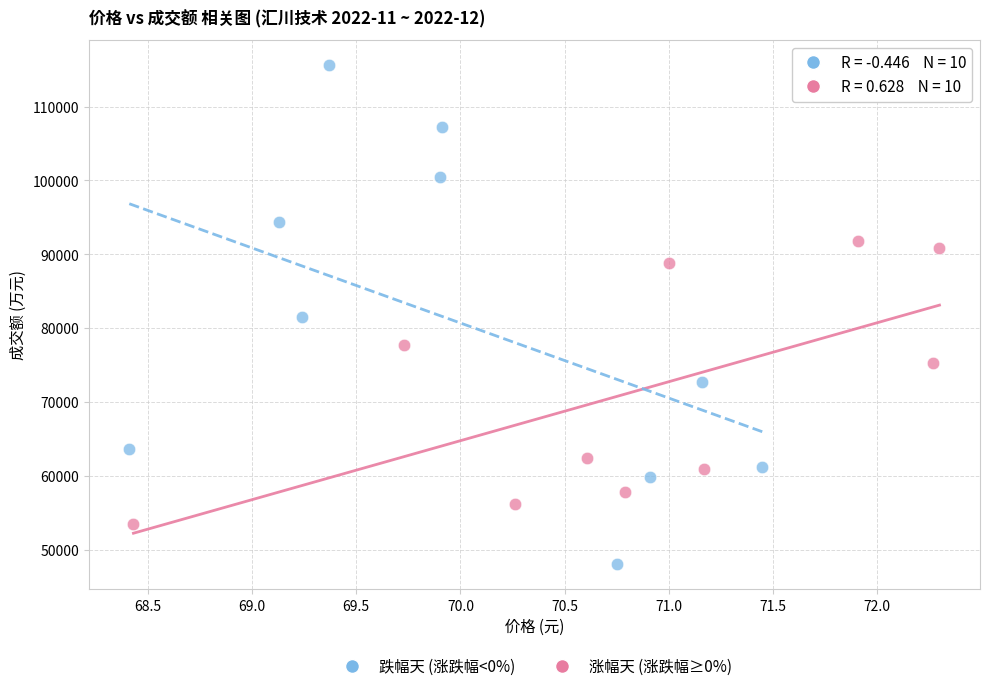

Which series contains the highest Y value?

跌幅天 (涨跌幅<0%)